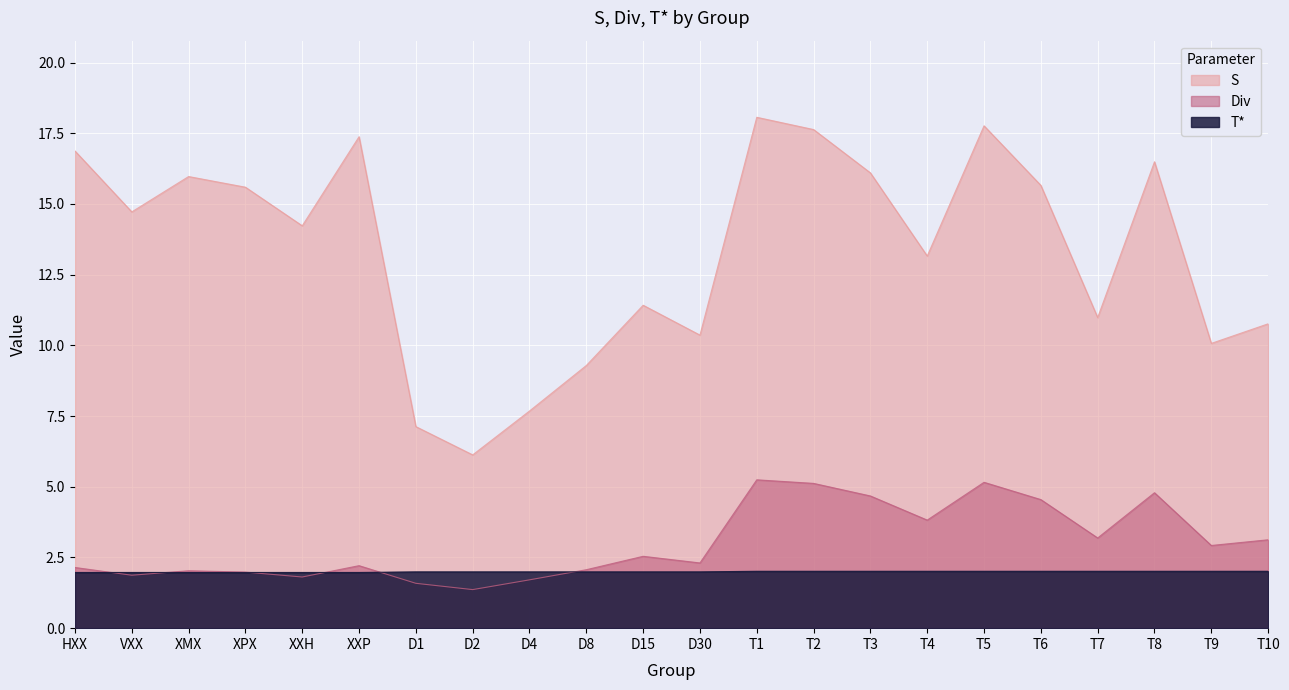

What is the label of the 4th point from the right?

T7